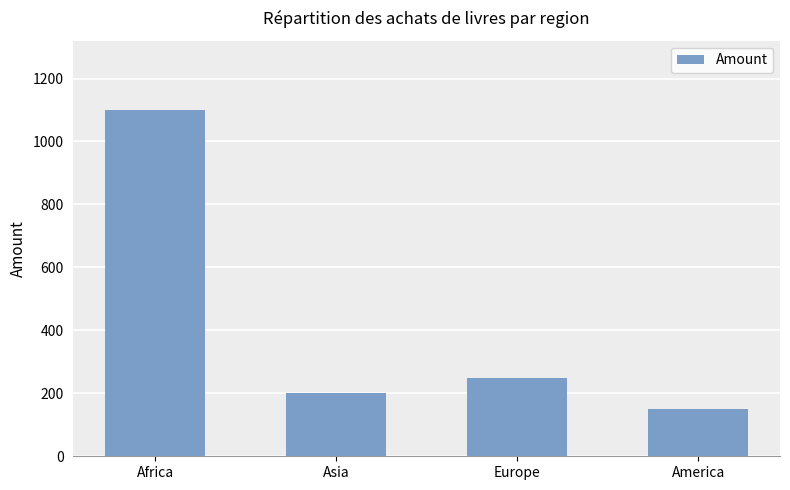

Reading left to right, transcribe all the data shown in this chart.

Africa=1100	Asia=200	Europe=250	America=150